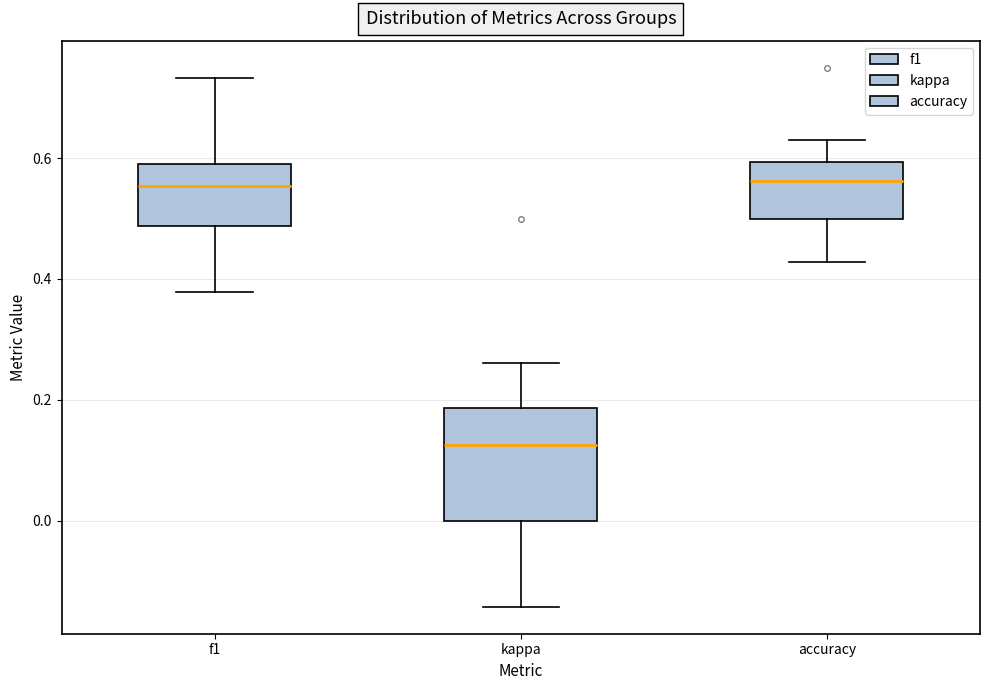

Where does the upper whisker of the box for accuracy end on the y-axis? The values are not printed on the chart, so give them approximately, as read against the axis.

0.64